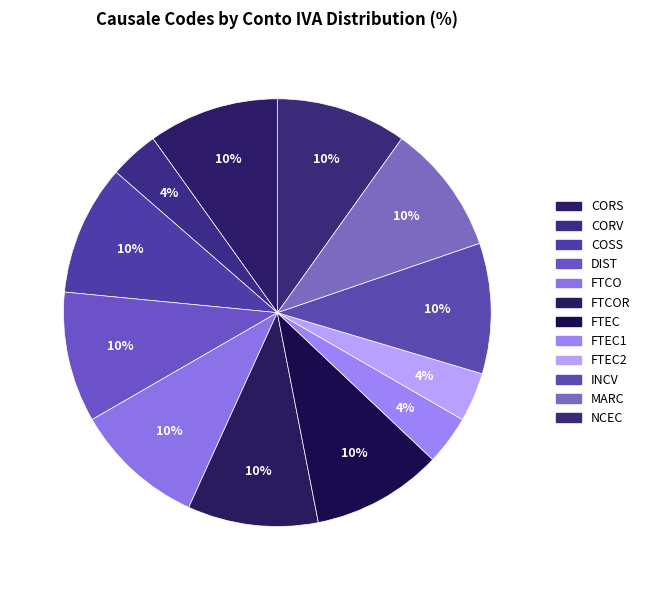

What percentage is the FTEC2 slice, to the nearest percent?

4%